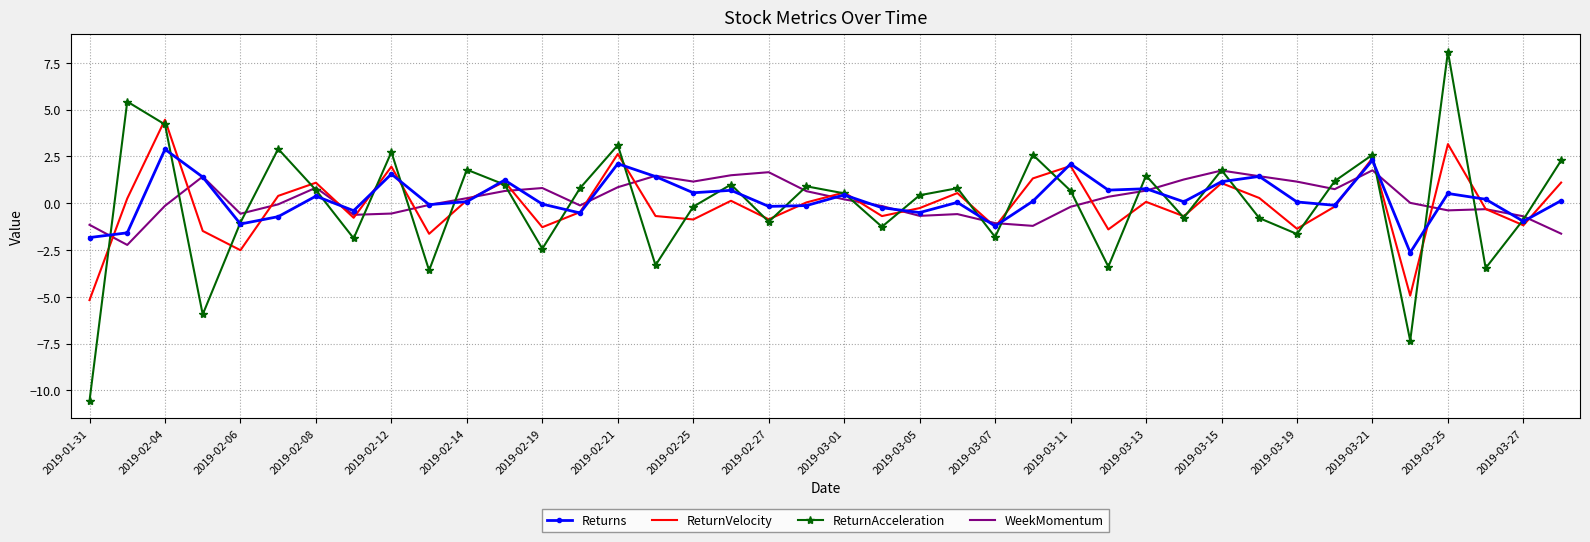

What is the smallest value displayed?

-10.6